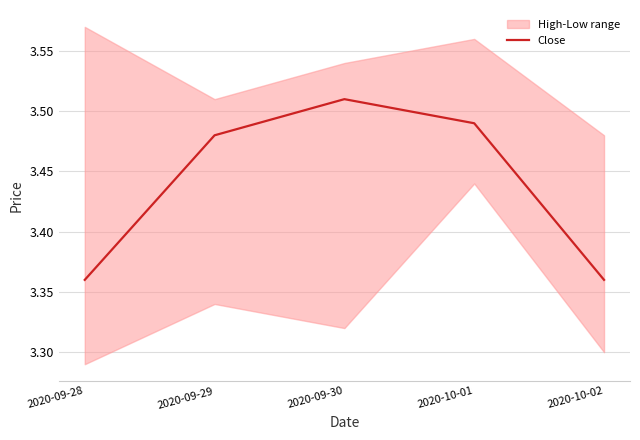

True or false: there are more than 1 points higher than both neighbors.

False